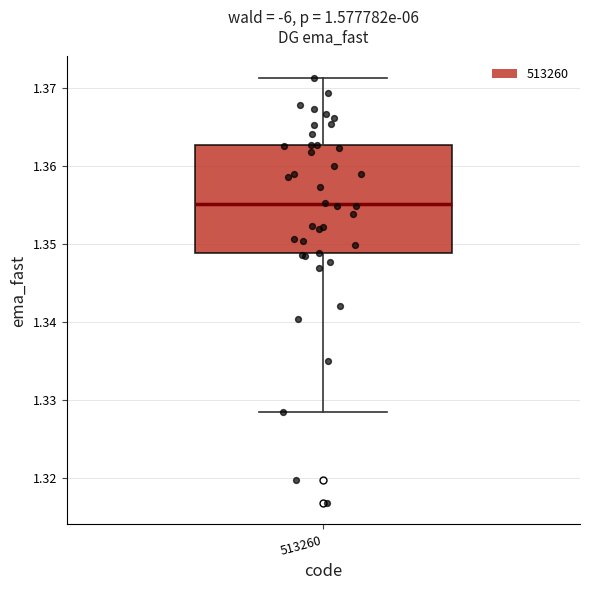

Transcribe this box plot: give where the median line is, the range the box spans, and where the two whiskers end, as read against the y-axis. The values are not printed on the chart, so give them approximately, as read against the axis.

median 1.355, box 1.349 to 1.363, whiskers 1.328 to 1.371